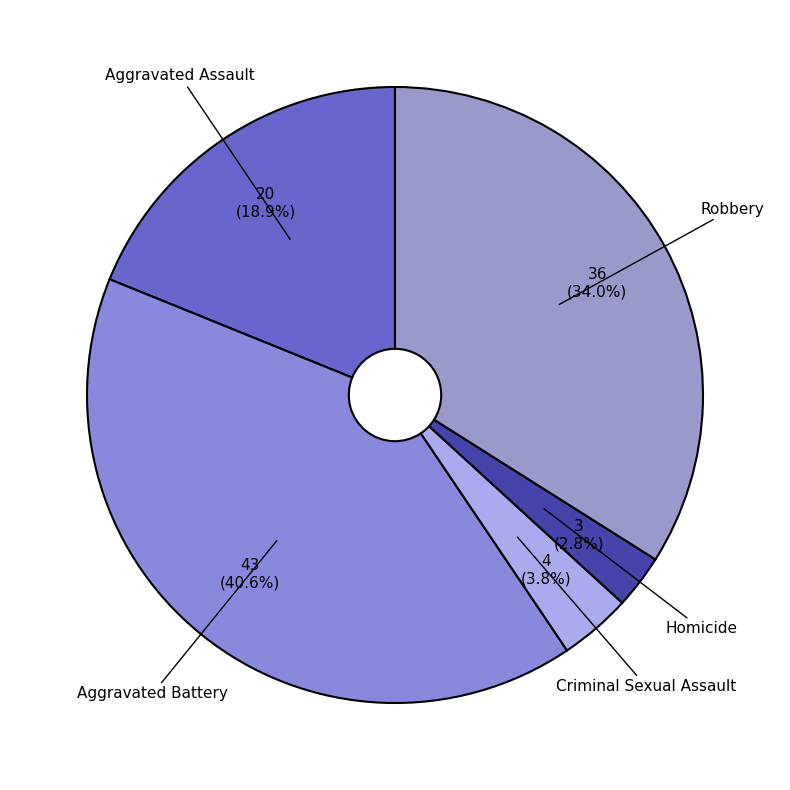

How many segments does this pie chart have?

5